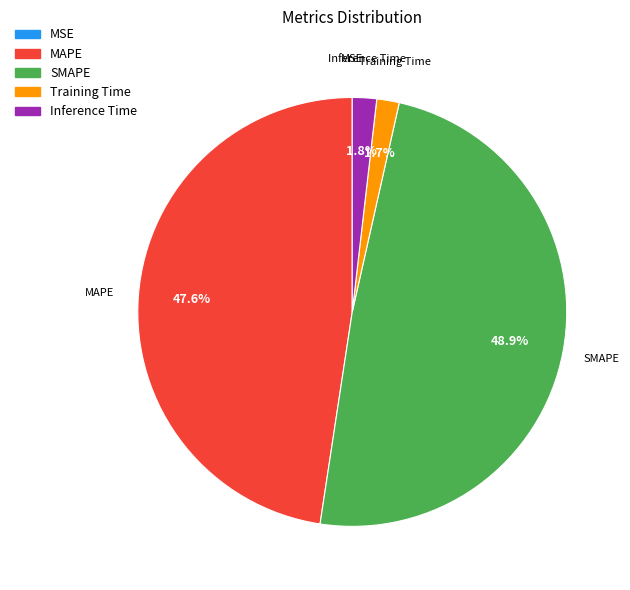

Which slice is the largest?

SMAPE